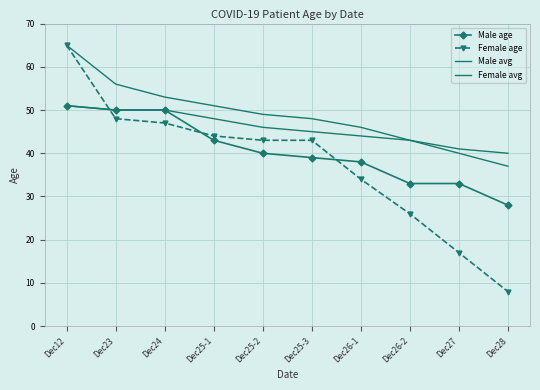

How many lines are shown in the chart?

4